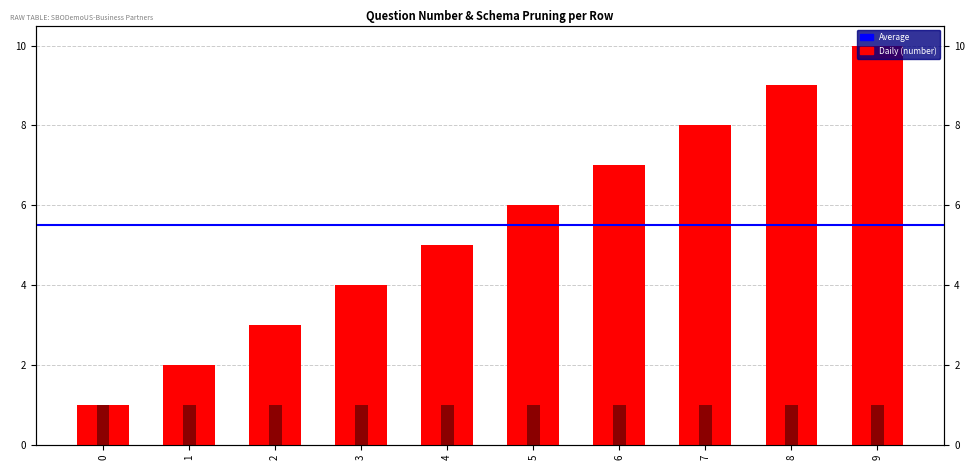

Which label corresponds to the largest value in the chart?

9